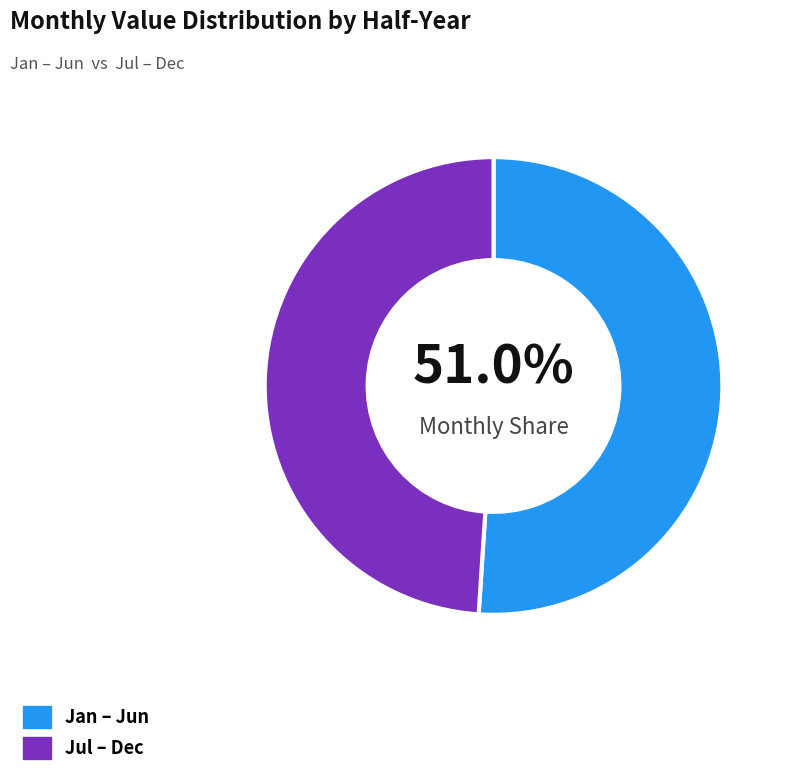

Is there a majority slice in this chart?

Yes